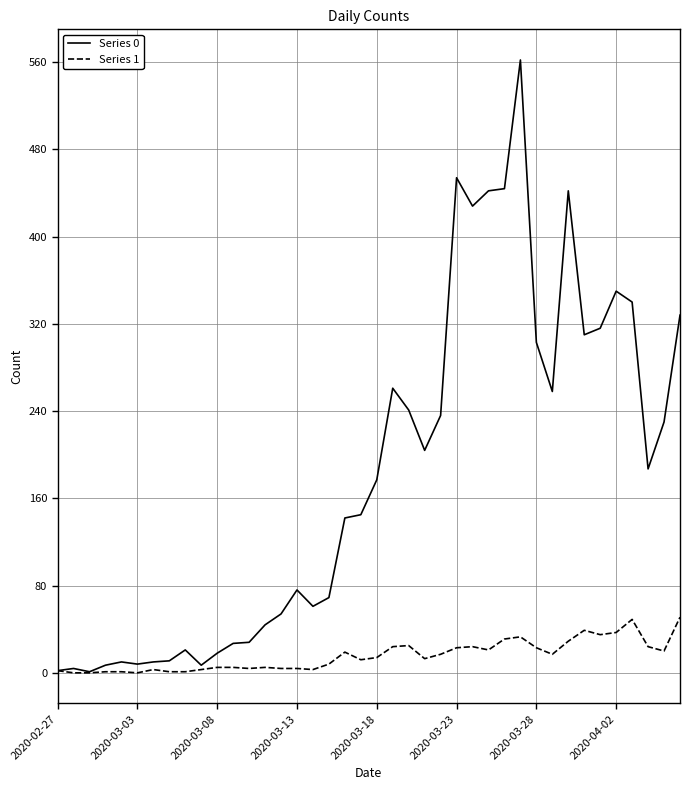

Which series has the largest range (max minus min)?

Series 0